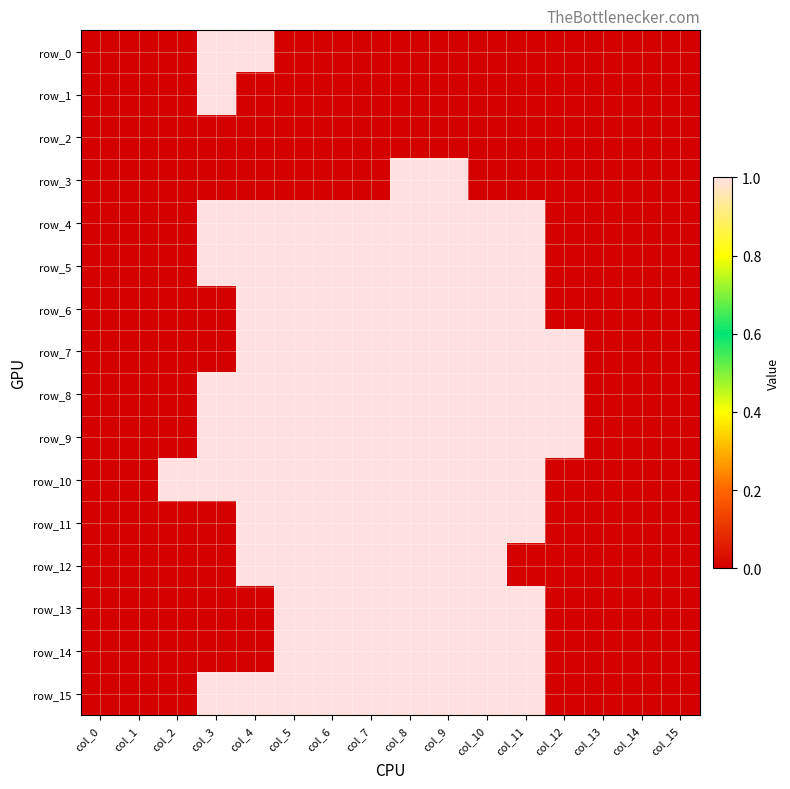

Which series has the widest spread of values?

row_0